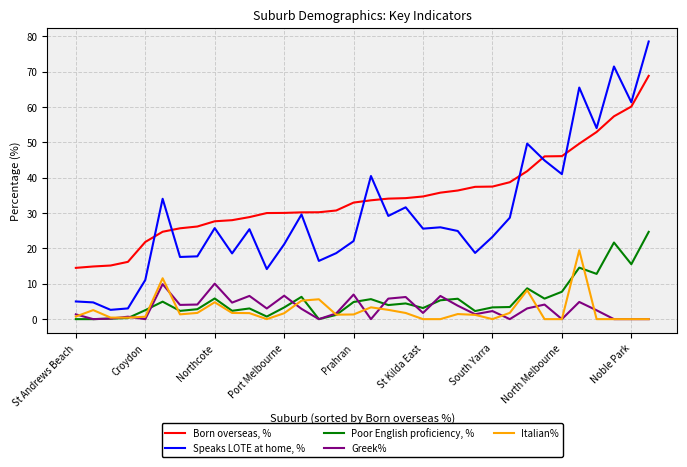

List the series in order of their peak value, highest first.

Speaks LOTE at home, %, Born overseas, %, Poor English proficiency, %, Italian%, Greek%